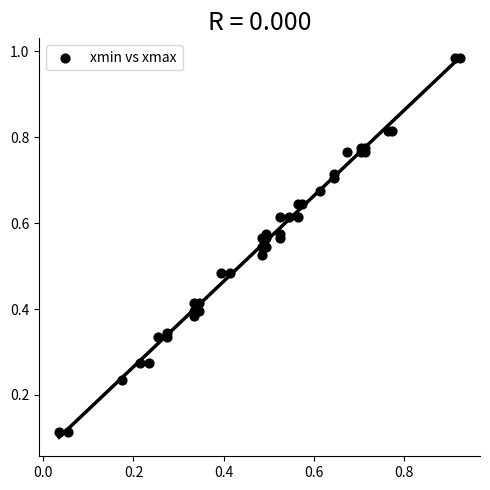

What is the range of Y values (max minus min)?

0.9